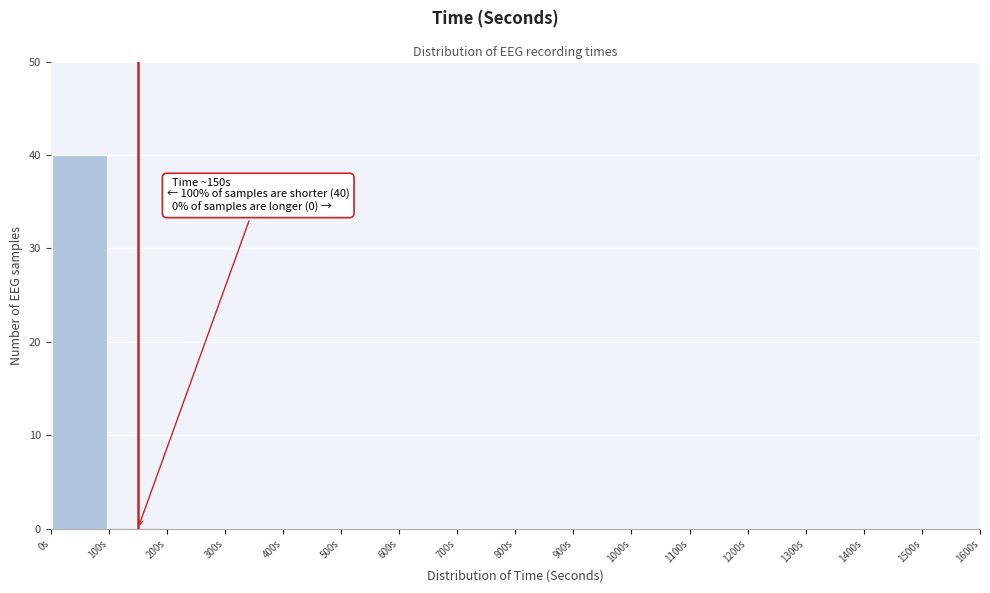

Over which range of the x-axis is the bar tallest?

0 to 100